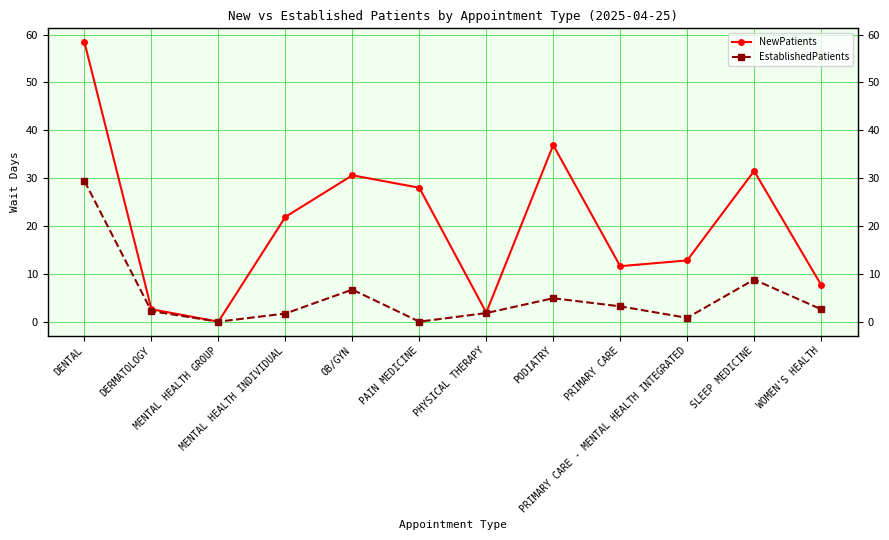

True or false: NewPatients and EstablishedPatients cross at least once.

False